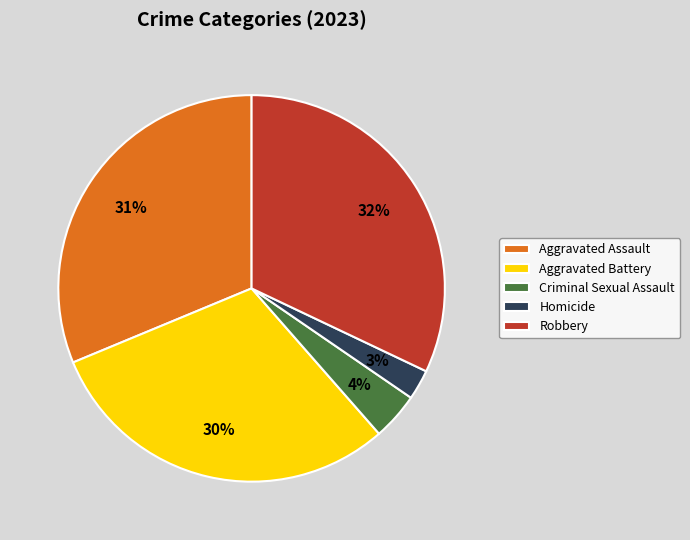

Which has a higher value, Homicide or Aggravated Battery?

Aggravated Battery